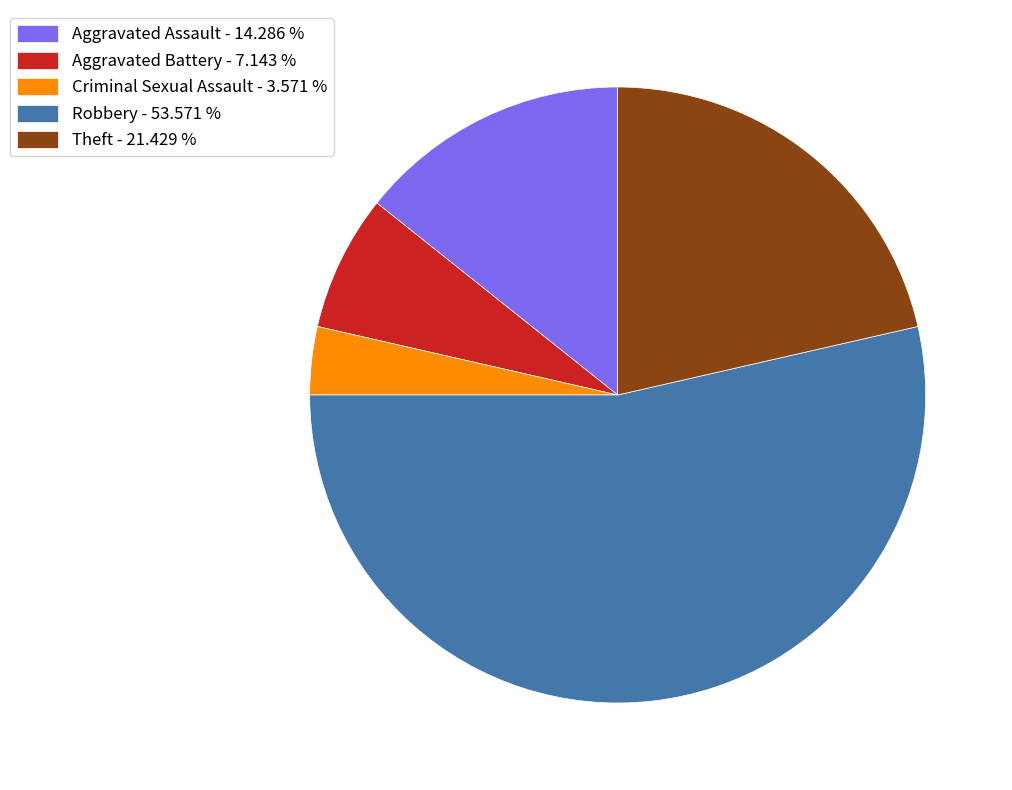

Does Robbery - 53.571 % represent more than half of the total?

Yes